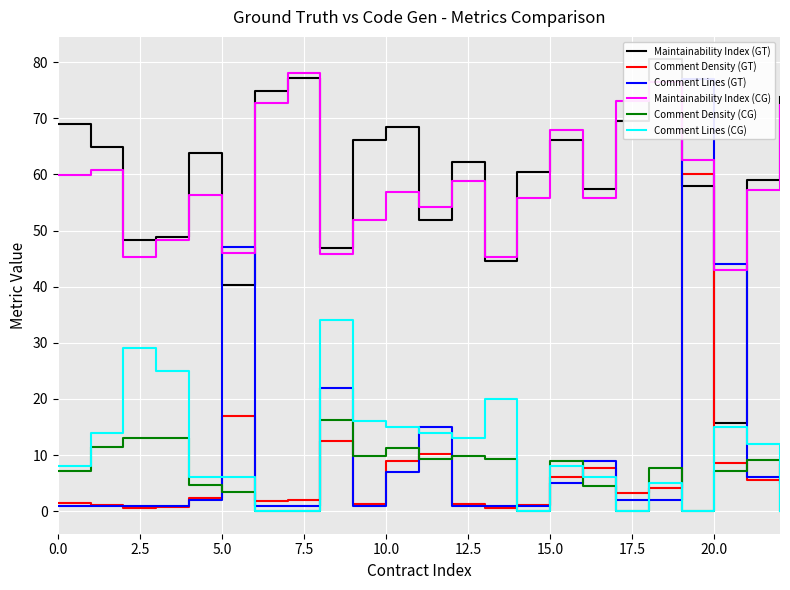

True or false: Comment Density (GT) and Maintainability Index (CG) cross at least once.

False